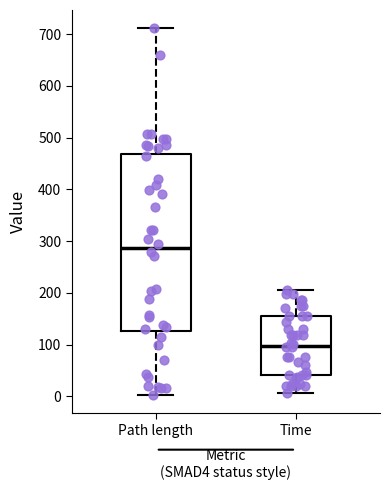

Where is the upper edge of the box for Time on the y-axis? The values are not printed on the chart, so give them approximately, as read against the axis.

150